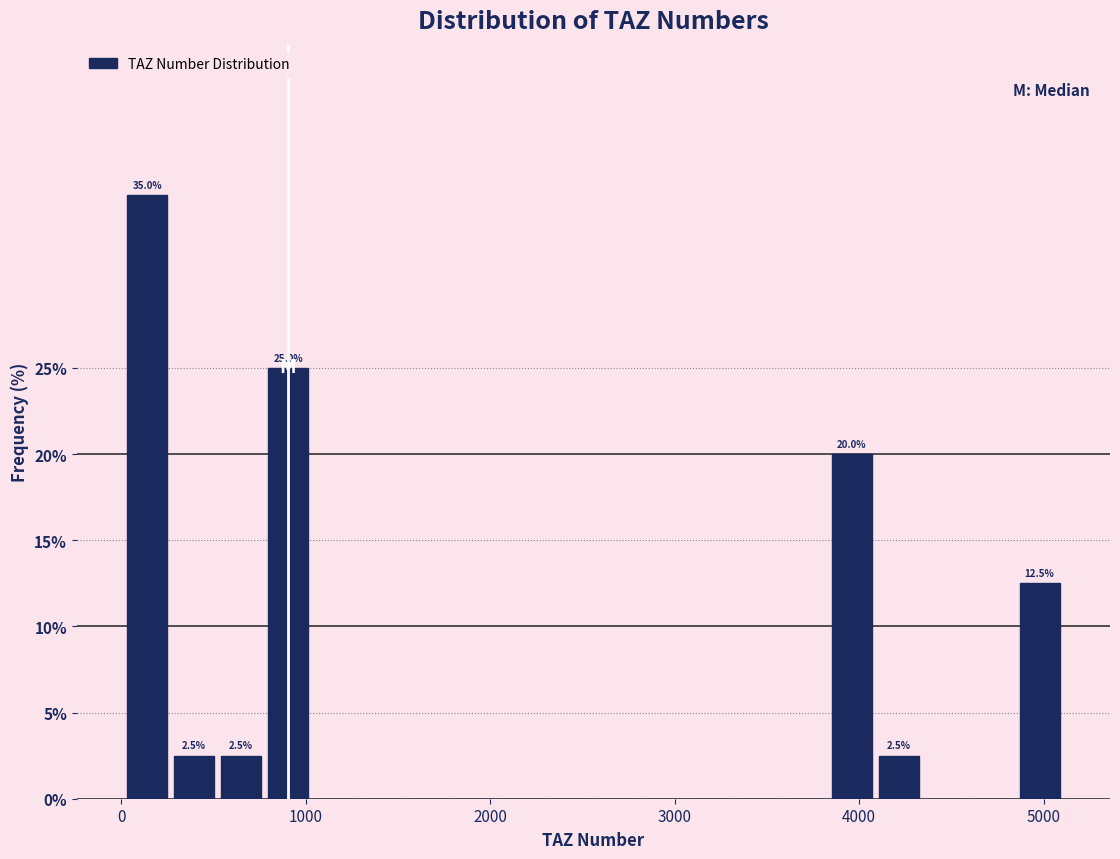

Around what value on the x-axis is the tallest bar? Give the approximate position of its centre, as read against the axis.

100